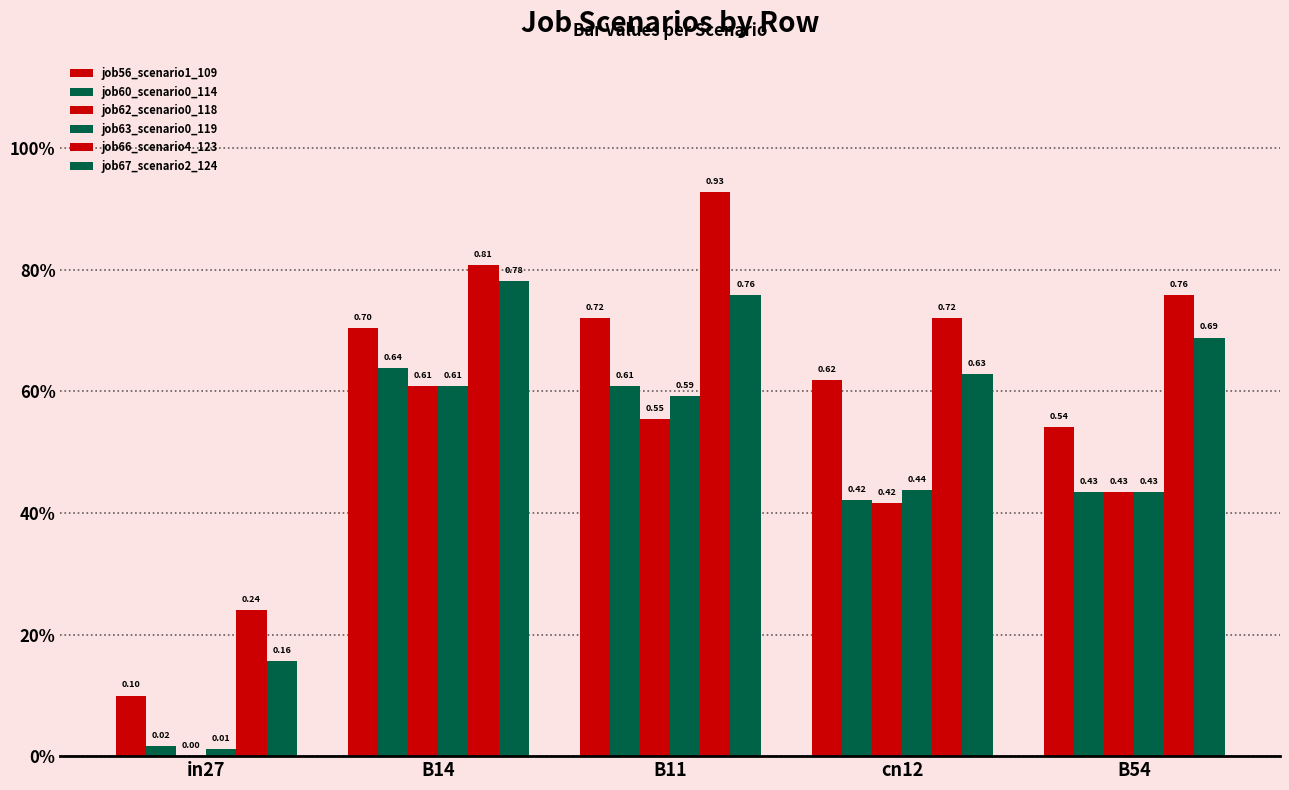

Reading left to right, extract all data points from this chart.

job56_scenario1_109: in27=0.1	B14=0.7	B11=0.7	cn12=0.6	B54=0.5
job60_scenario0_114: in27=0.0	B14=0.6	B11=0.6	cn12=0.4	B54=0.4
job62_scenario0_118: in27=0.0	B14=0.6	B11=0.6	cn12=0.4	B54=0.4
job63_scenario0_119: in27=0.0	B14=0.6	B11=0.6	cn12=0.4	B54=0.4
job66_scenario4_123: in27=0.2	B14=0.8	B11=0.9	cn12=0.7	B54=0.8
job67_scenario2_124: in27=0.2	B14=0.8	B11=0.8	cn12=0.6	B54=0.7